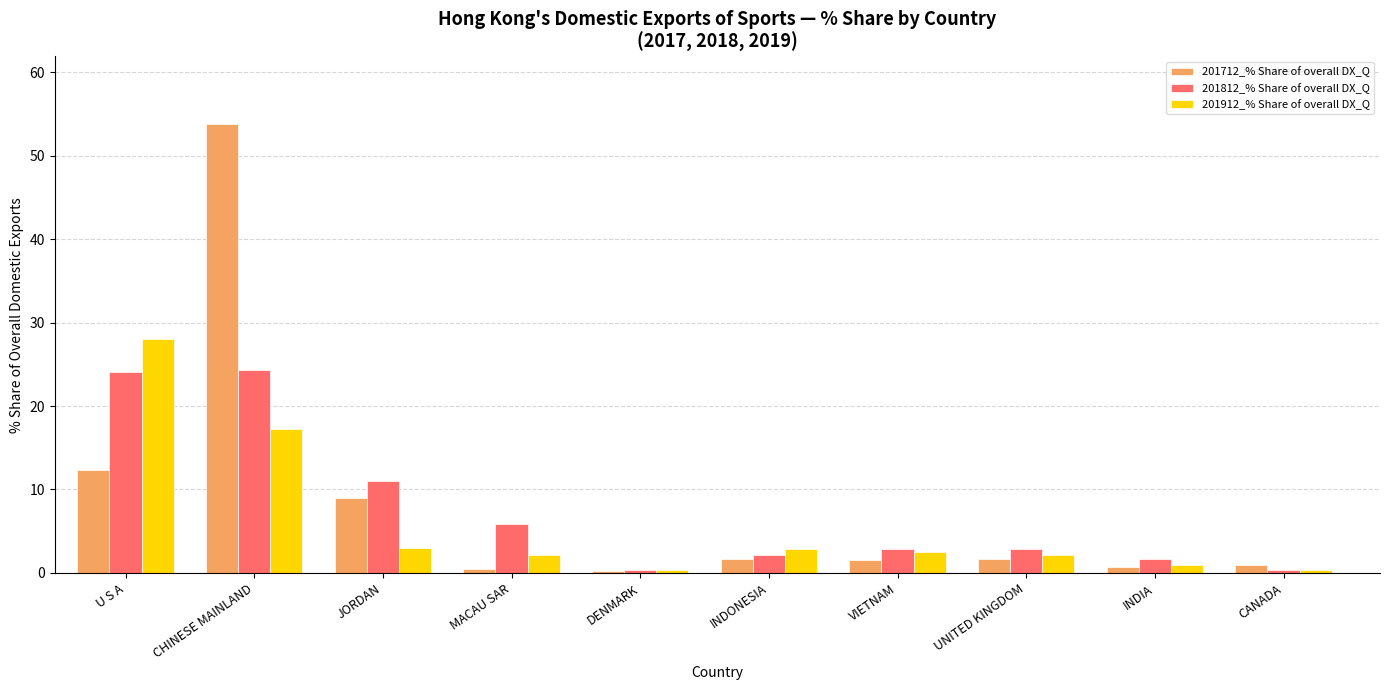

At CHINESE MAINLAND, list the series in order from largest to smallest.

201712_% Share of overall DX_Q, 201812_% Share of overall DX_Q, 201912_% Share of overall DX_Q